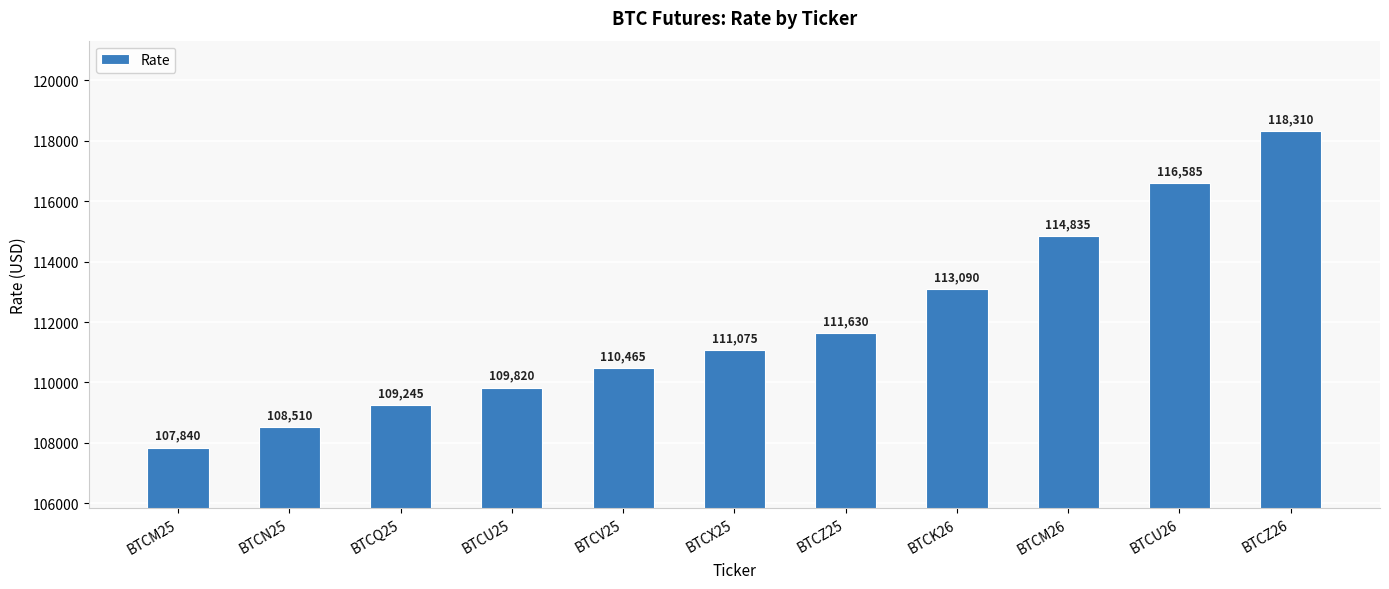

What position from the left is BTCQ25?

3